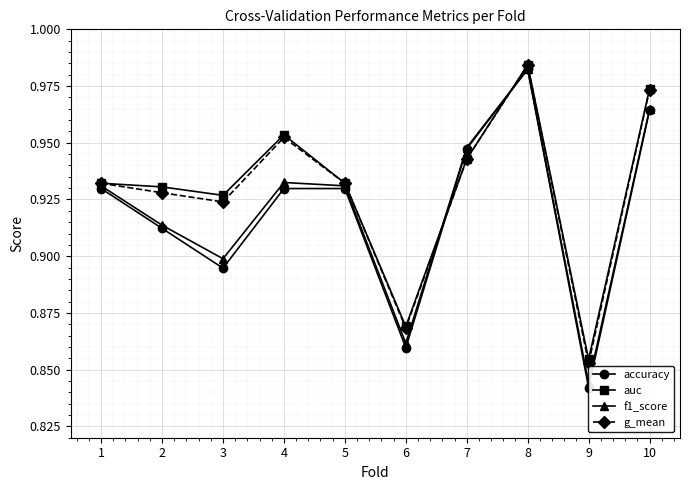

Rank the categories by auc value from lowest to highest.

9, 6, 3, 2, 1, 5, 7, 4, 10, 8